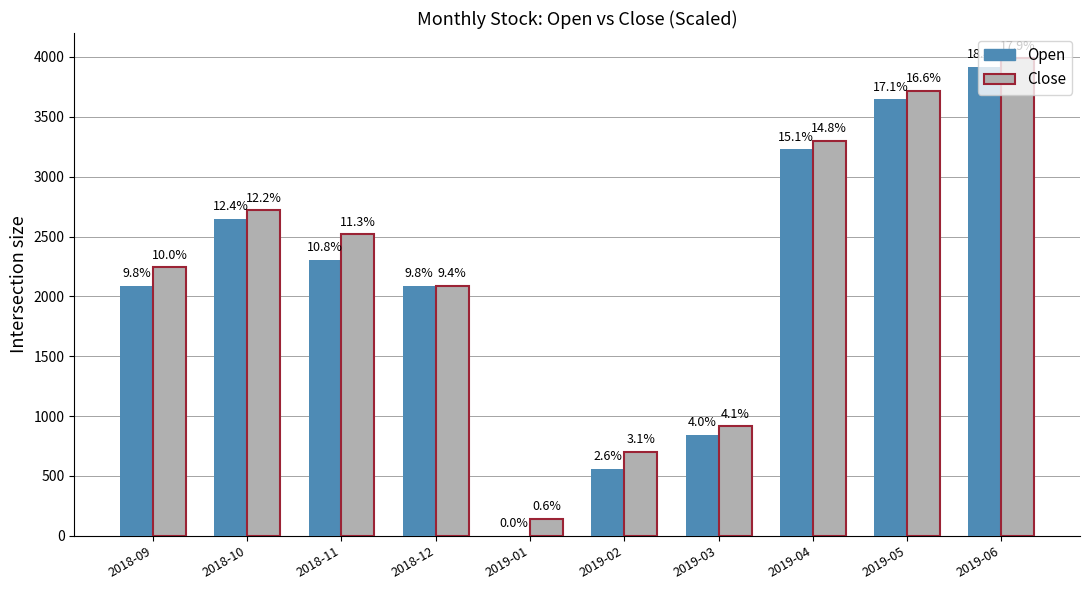

What is the sum of the Close values at 2019-03 and 2019-02?

1615